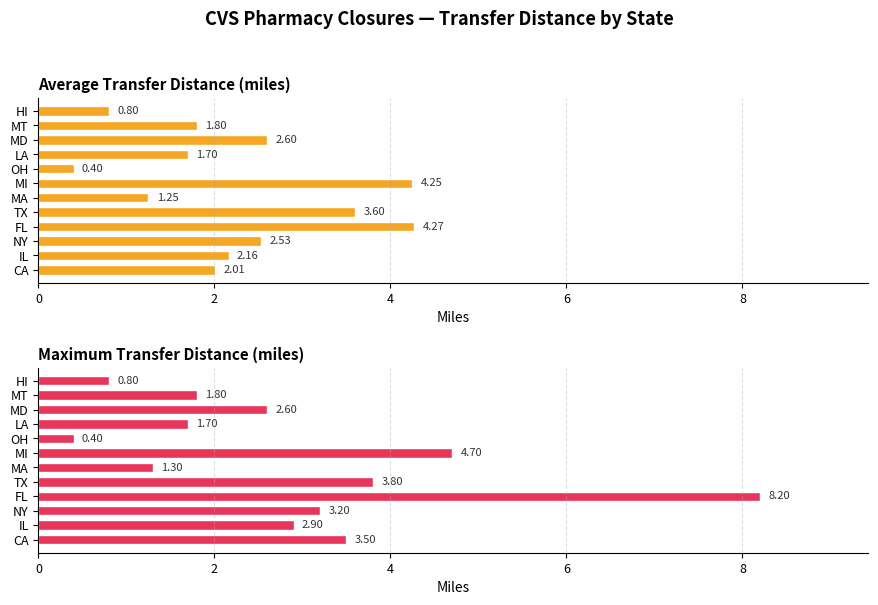

How many data points in Average Transfer Distance (miles) are above 2?

7